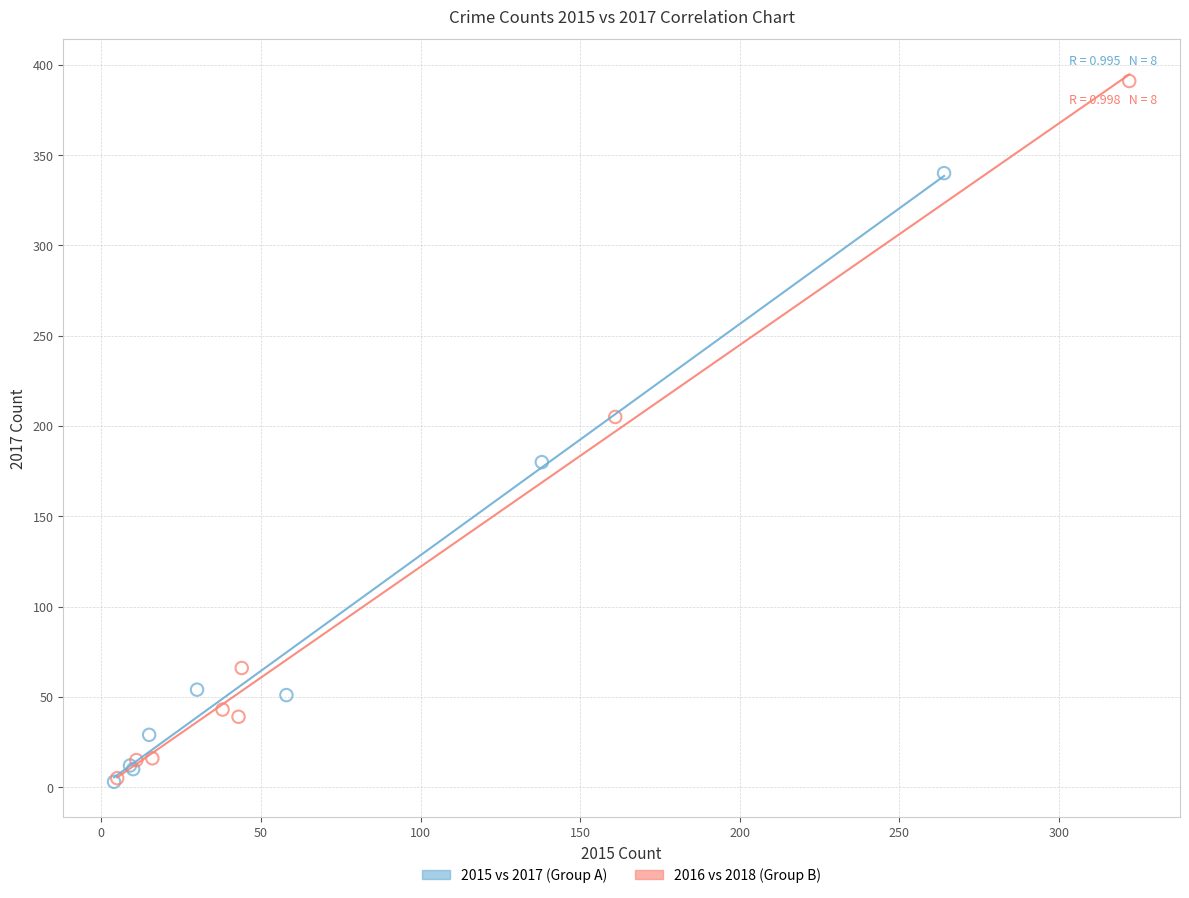

What are all the series names shown in the legend?

2015 vs 2017 (Group A), 2016 vs 2018 (Group B)